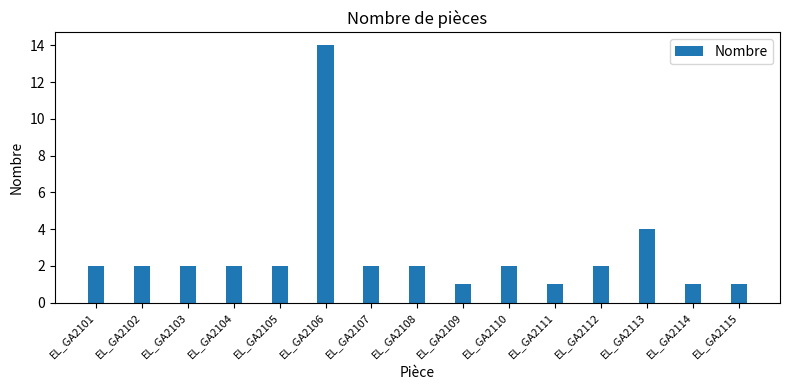

Count the number of data series in this chart.

1